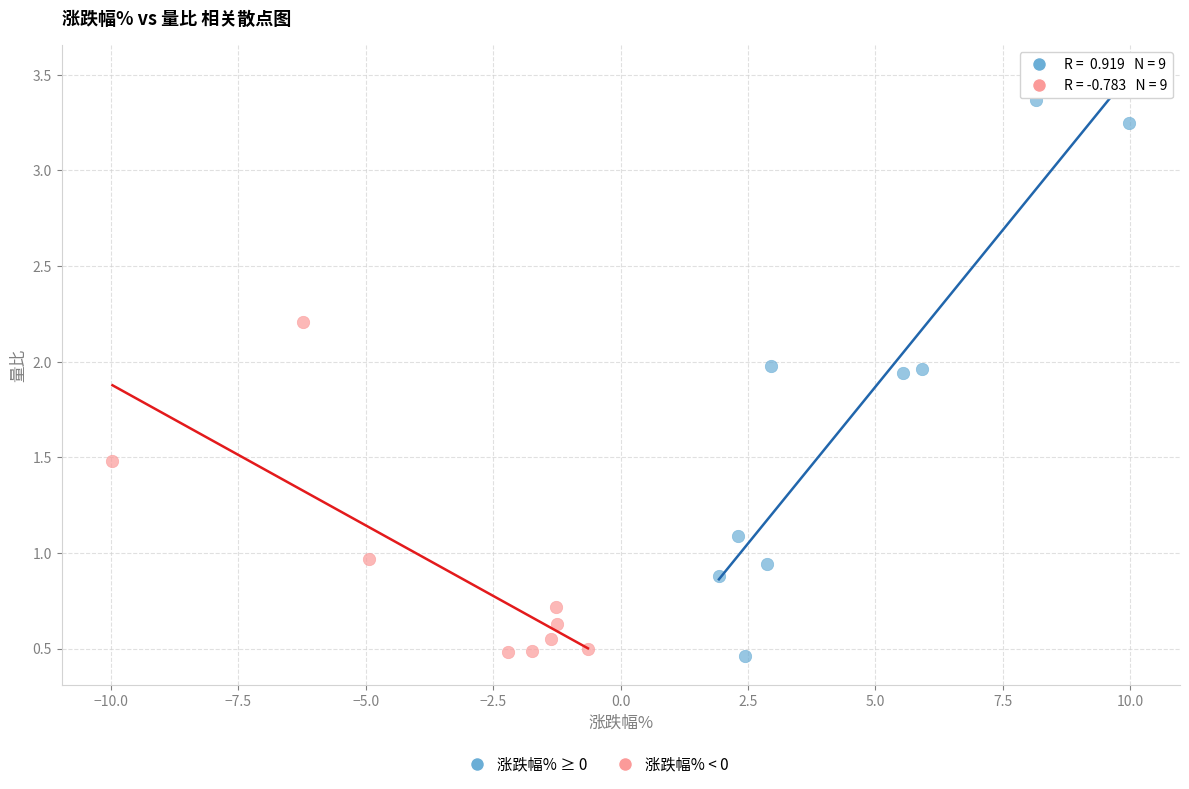

Which series contains the highest Y value?

涨跌幅% ≥ 0